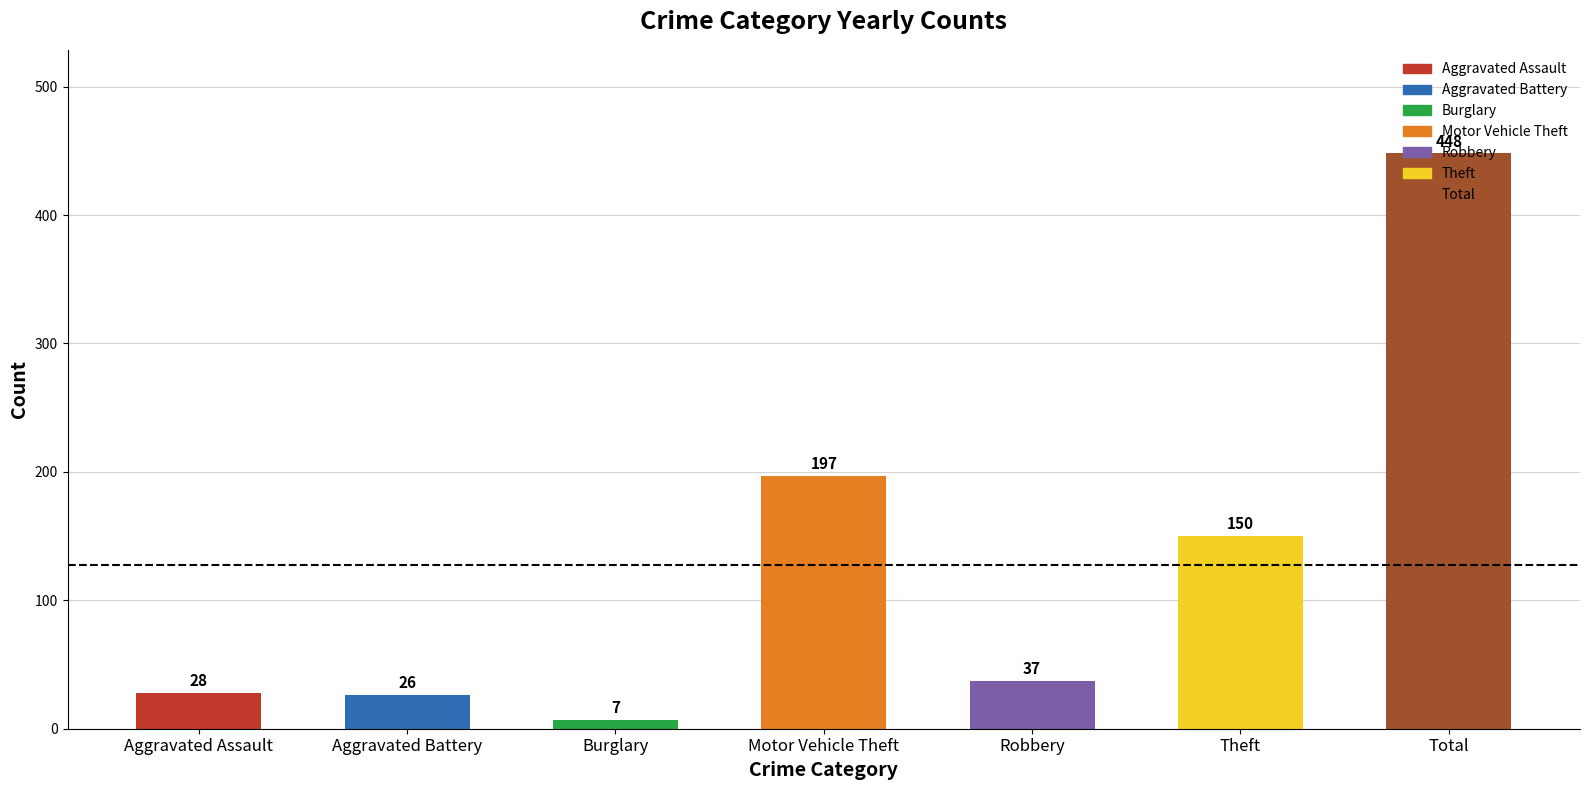

At which label does the data first exceed 37?

Motor Vehicle Theft